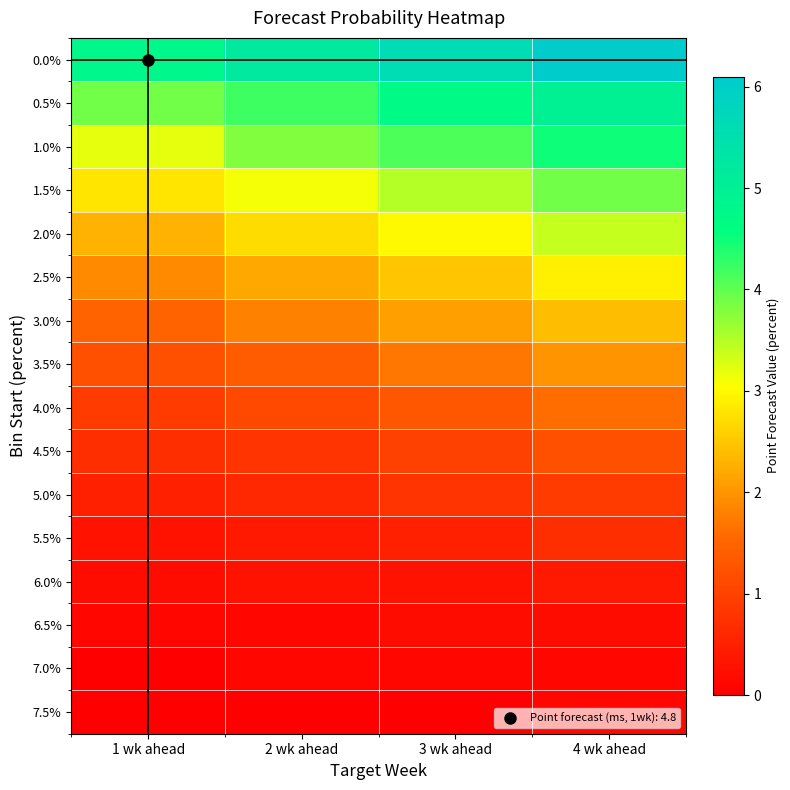

Reading left to right, what are all the values shown in this chart?

0.0%: 1 wk ahead=4.8	2 wk ahead=5.2	3 wk ahead=5.6	4 wk ahead=6.1
0.5%: 1 wk ahead=3.9	2 wk ahead=4.2	3 wk ahead=4.7	4 wk ahead=5.0
1.0%: 1 wk ahead=3.2	2 wk ahead=3.8	3 wk ahead=4.1	4 wk ahead=4.5
1.5%: 1 wk ahead=2.8	2 wk ahead=3.1	3 wk ahead=3.5	4 wk ahead=3.9
2.0%: 1 wk ahead=2.3	2 wk ahead=2.7	3 wk ahead=3.0	4 wk ahead=3.4
2.5%: 1 wk ahead=1.9	2 wk ahead=2.2	3 wk ahead=2.5	4 wk ahead=2.9
3.0%: 1 wk ahead=1.5	2 wk ahead=1.8	3 wk ahead=2.1	4 wk ahead=2.4
3.5%: 1 wk ahead=1.2	2 wk ahead=1.4	3 wk ahead=1.7	4 wk ahead=2.0
4.0%: 1 wk ahead=0.9	2 wk ahead=1.1	3 wk ahead=1.3	4 wk ahead=1.6
4.5%: 1 wk ahead=0.7	2 wk ahead=0.8	3 wk ahead=1.0	4 wk ahead=1.2
5.0%: 1 wk ahead=0.5	2 wk ahead=0.6	3 wk ahead=0.8	4 wk ahead=0.9
5.5%: 1 wk ahead=0.3	2 wk ahead=0.4	3 wk ahead=0.5	4 wk ahead=0.7
6.0%: 1 wk ahead=0.2	2 wk ahead=0.3	3 wk ahead=0.3	4 wk ahead=0.4
6.5%: 1 wk ahead=0.1	2 wk ahead=0.1	3 wk ahead=0.2	4 wk ahead=0.2
7.0%: 1 wk ahead=0.0	2 wk ahead=0.1	3 wk ahead=0.1	4 wk ahead=0.1
7.5%: 1 wk ahead=0.0	2 wk ahead=0.0	3 wk ahead=0.0	4 wk ahead=0.1